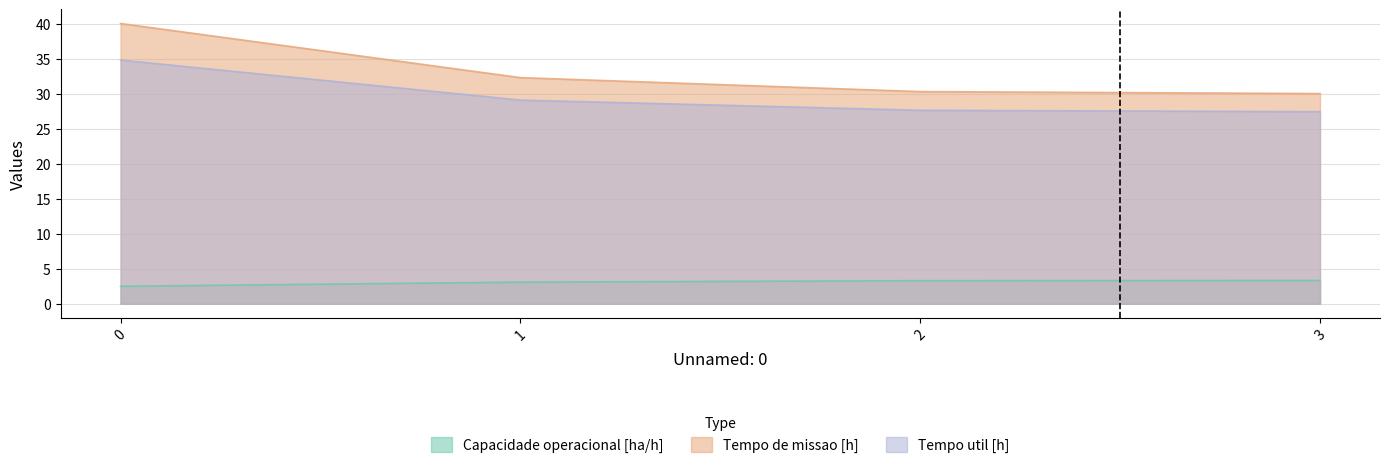

True or false: Tempo de missao [h] and Tempo util [h] cross at least once.

False